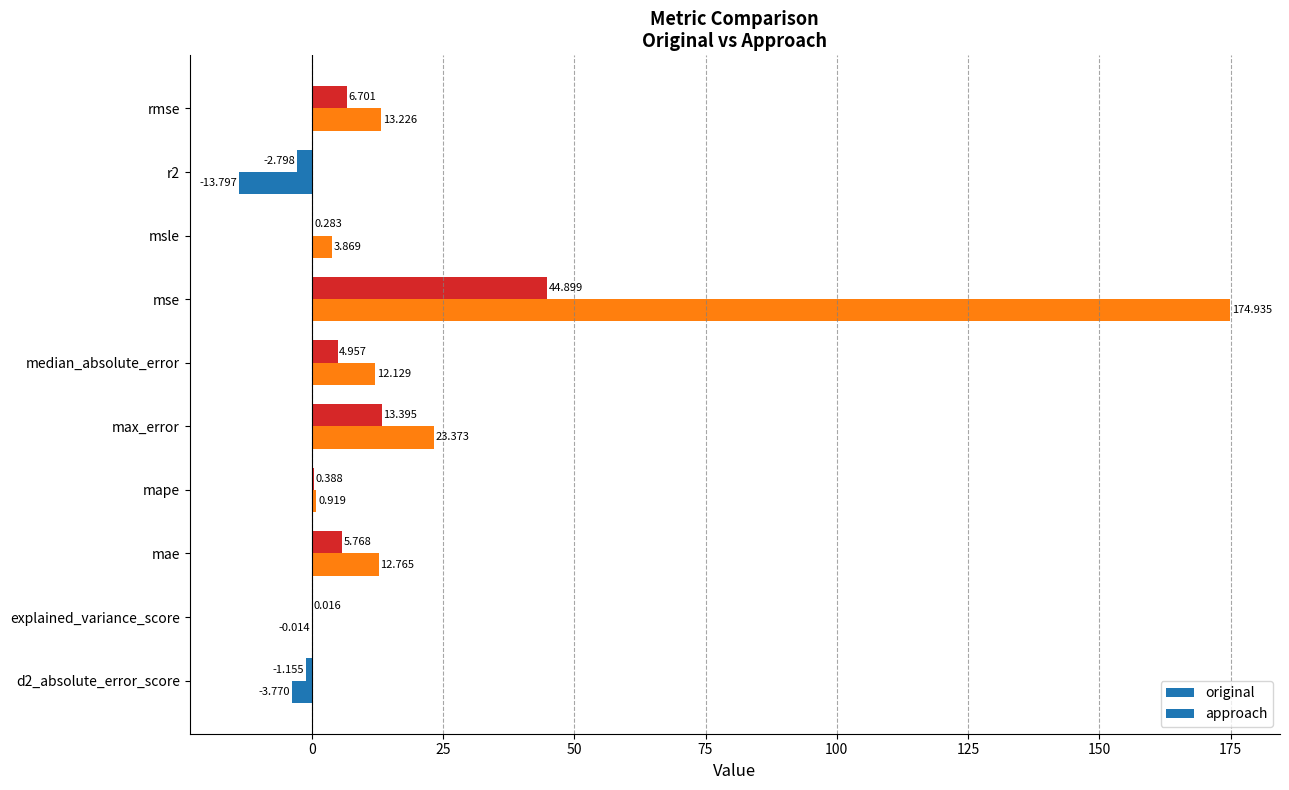

How many data points in approach are above 12?

5